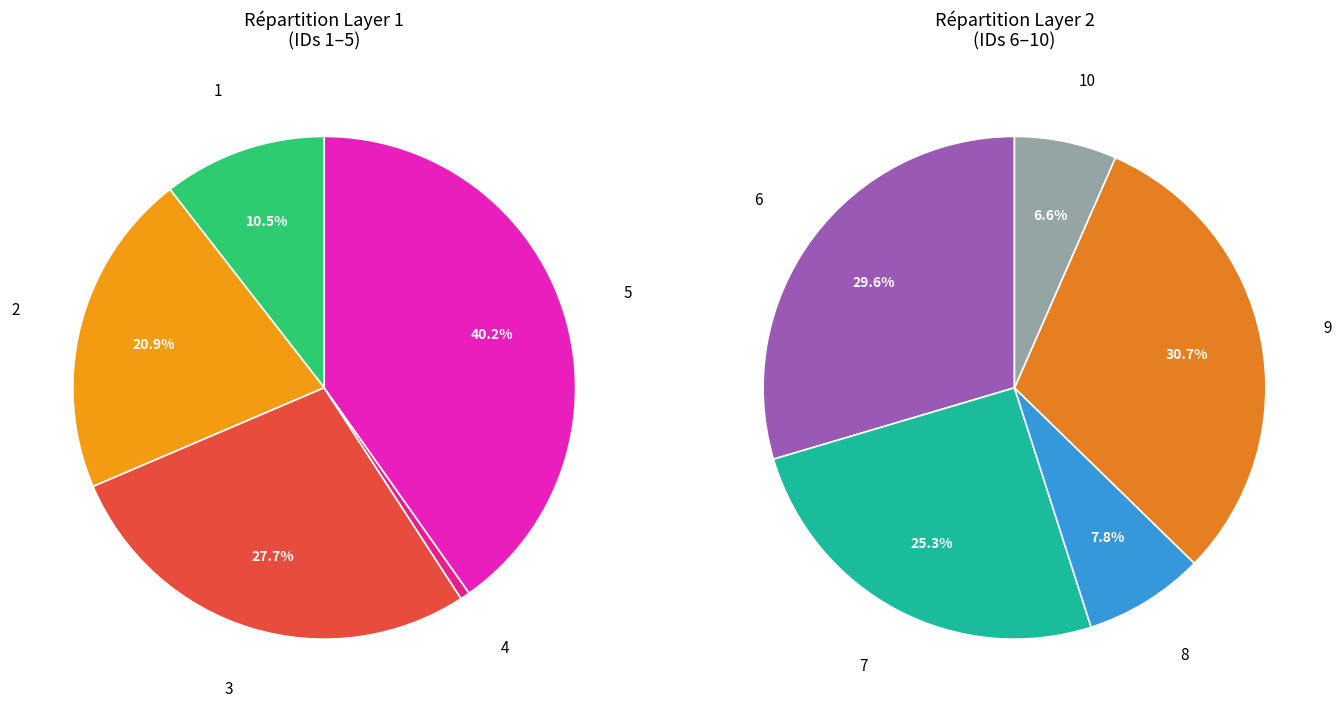

The 9 slice represents 26% of the pie. True or false?

False